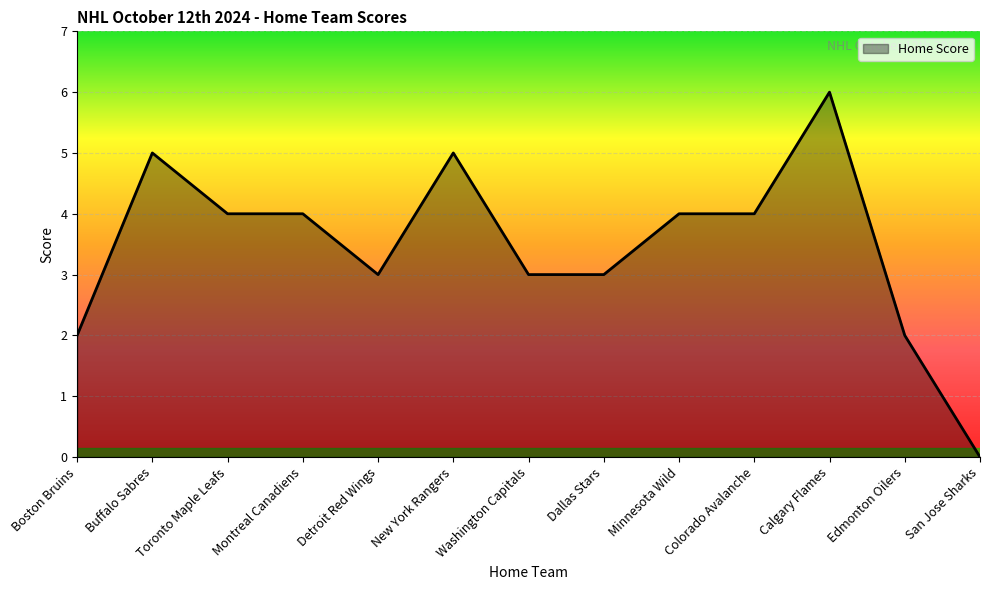

What is the change in value from Buffalo Sabres to Dallas Stars?

-2